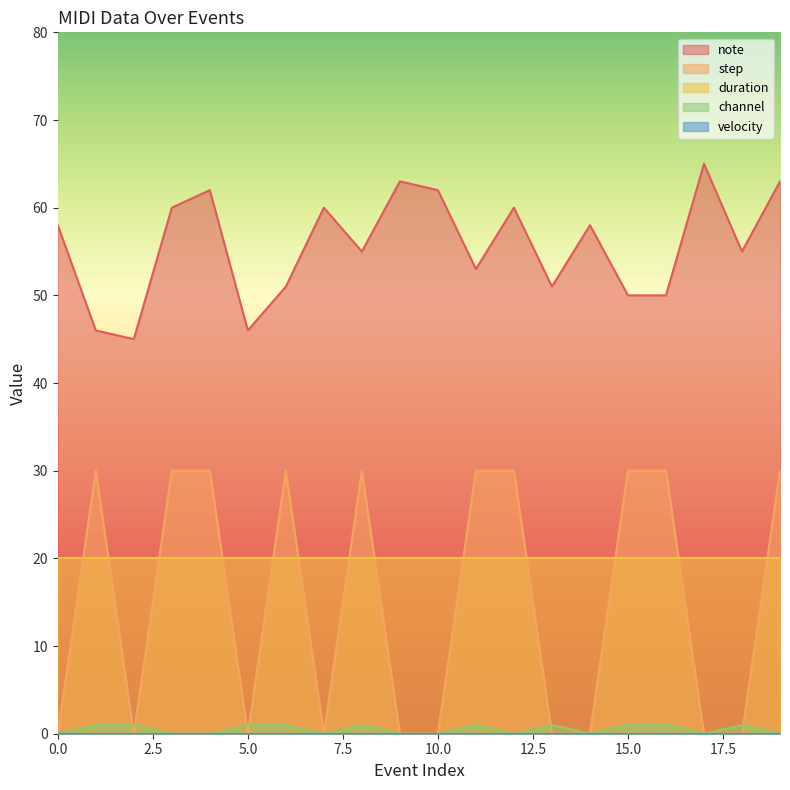

What is the sum of all note values?

1113